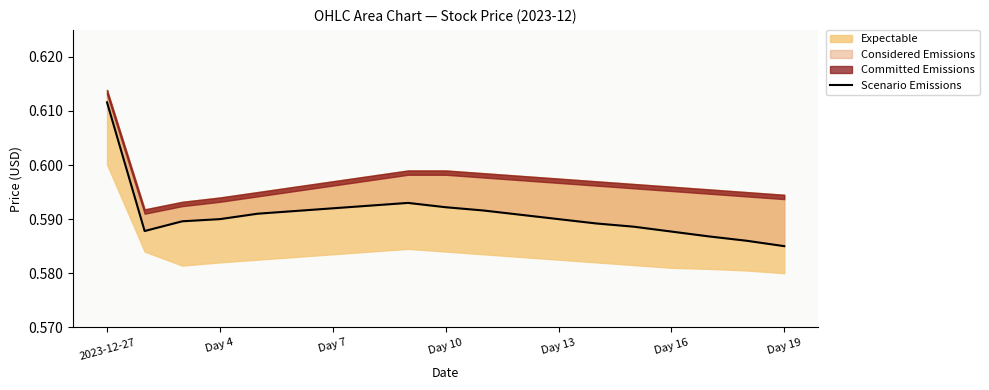

Does the chart have visible grid lines?

No